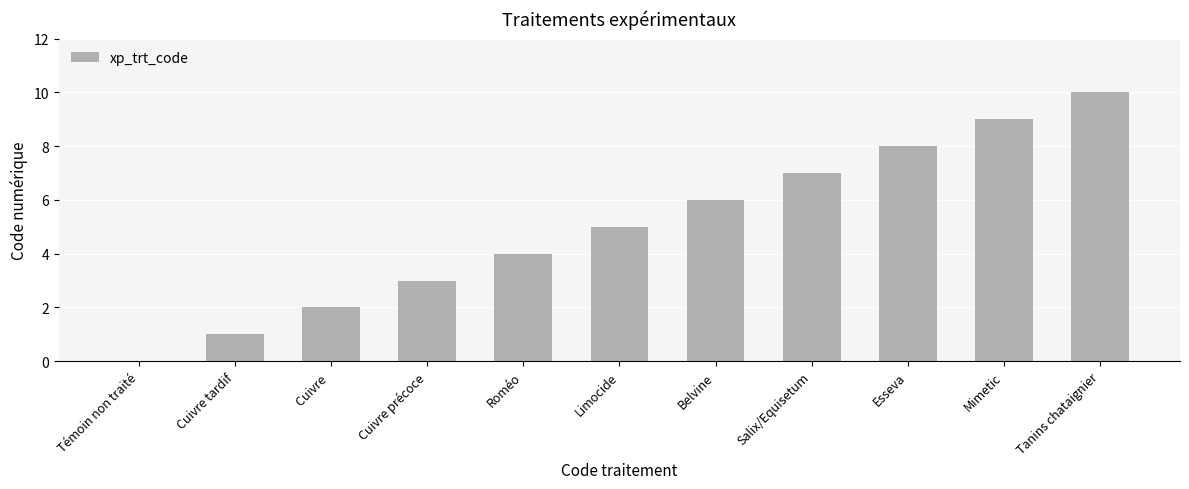

Reading left to right, transcribe all the data shown in this chart.

Témoin non traité=0	Cuivre tardif=1	Cuivre =2	Cuivre précoce=3	Roméo=4	Limocide=5	Belvine=6	Salix/Equisetum=7	Esseva=8	Mimetic=9	Tanins chataignier=10